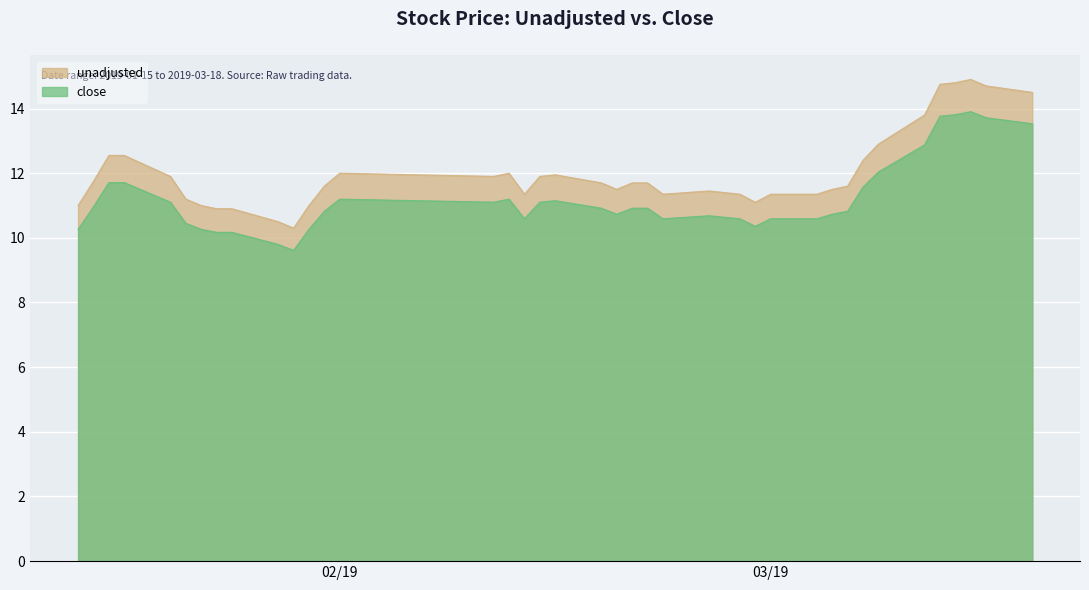

Which series has the largest total across all categories?

unadjusted